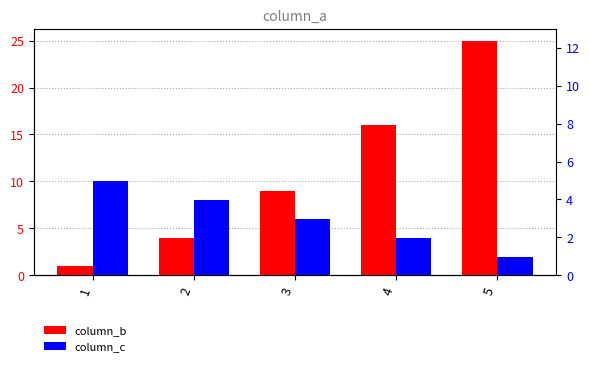

Does the chart contain any negative values?

No